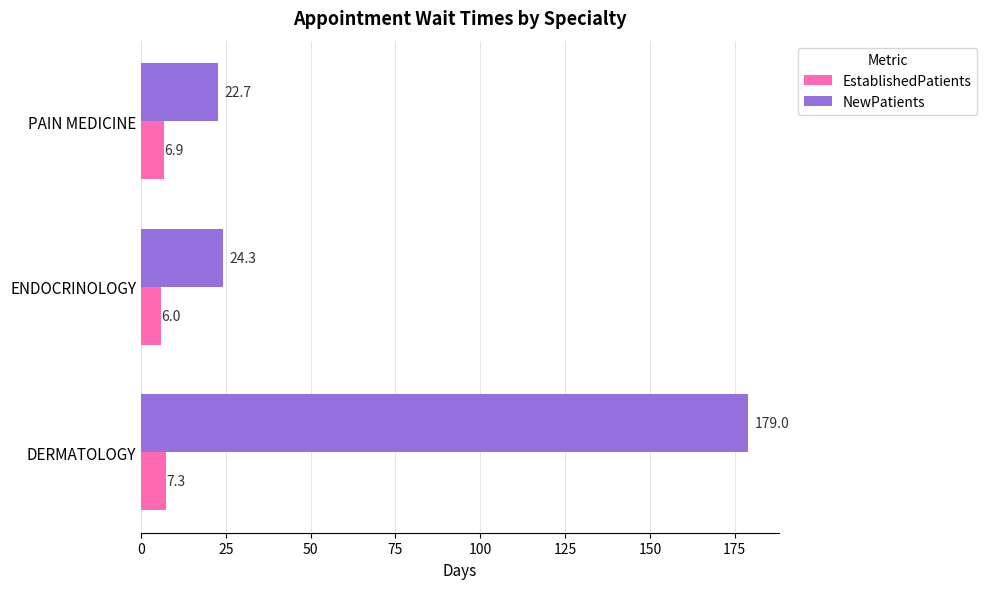

Which series has the largest range (max minus min)?

NewPatients